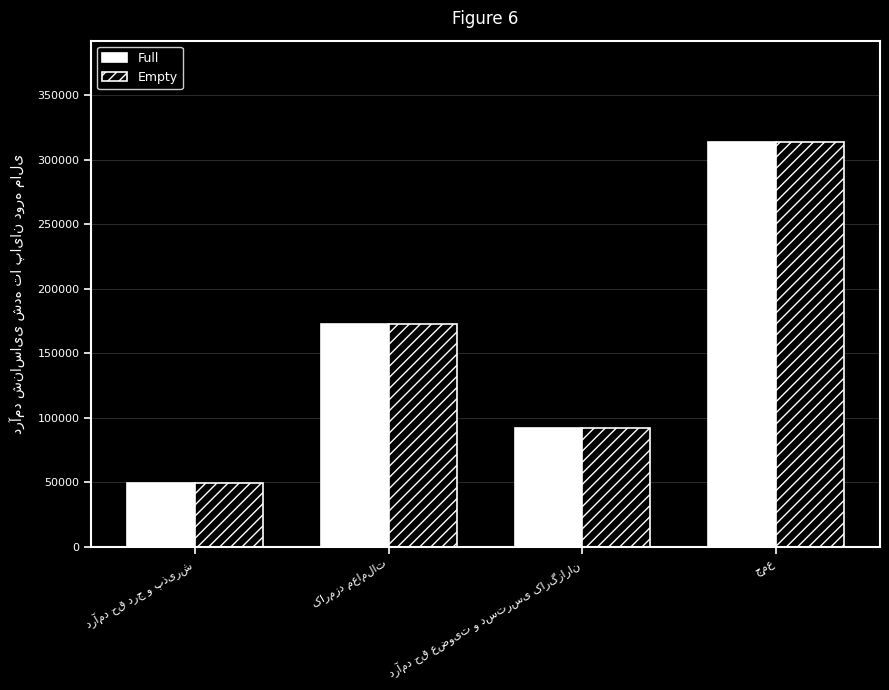

At how many categories does at least one series exceed 165337?

2